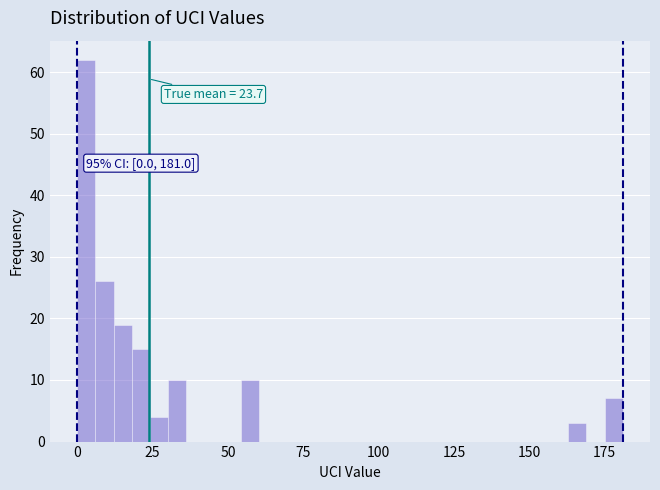

Read against the x-axis, roughly where is the centre of the tallest bar?

5